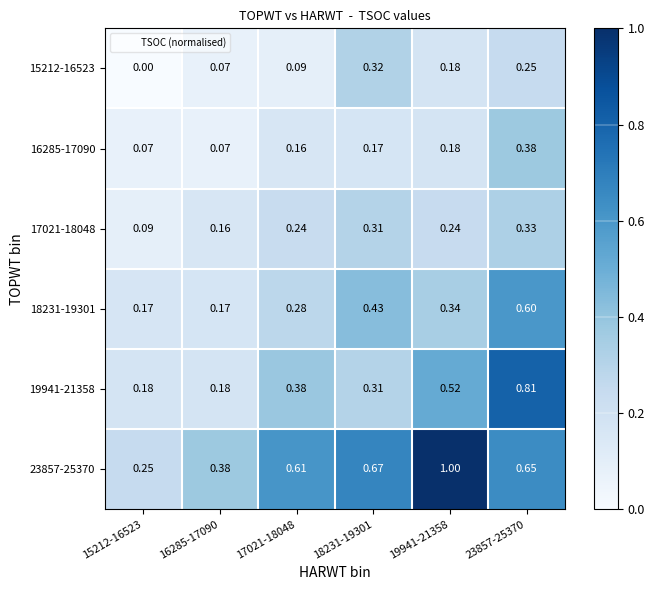

Is the value of 18231-19301 at 16285-17090 greater than the value of 19941-21358 at 16285-17090?

No